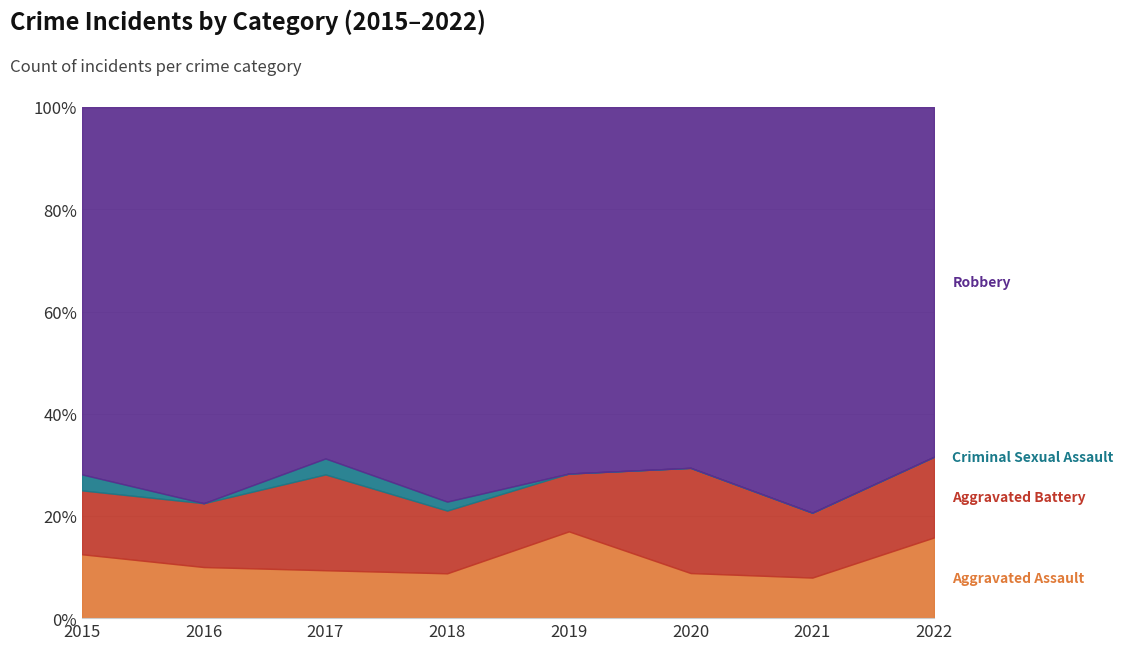

What is the total value across all series at 2019?

100.0